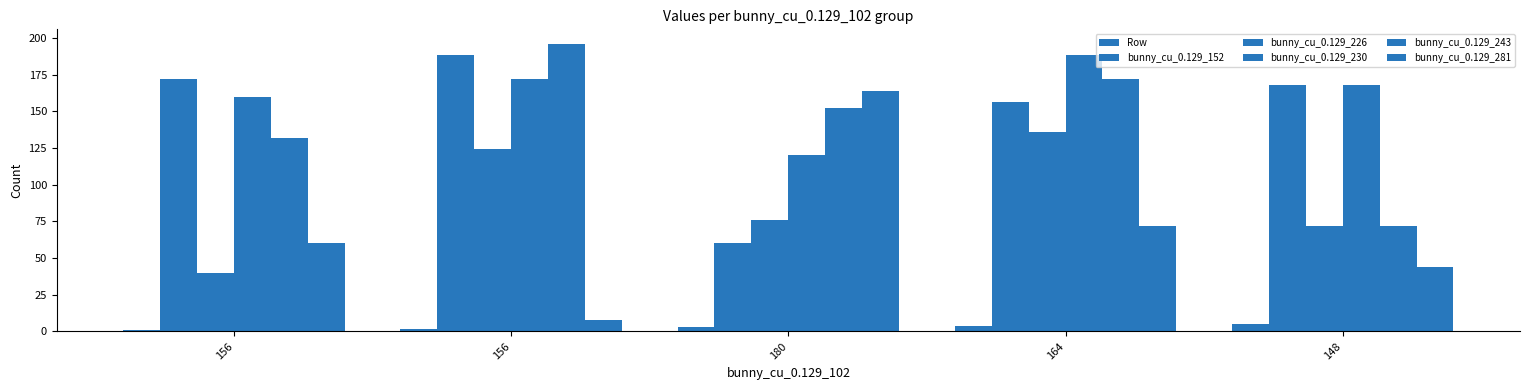

The value of bunny_cu_0.129_226 at 148 is 19. True or false?

False